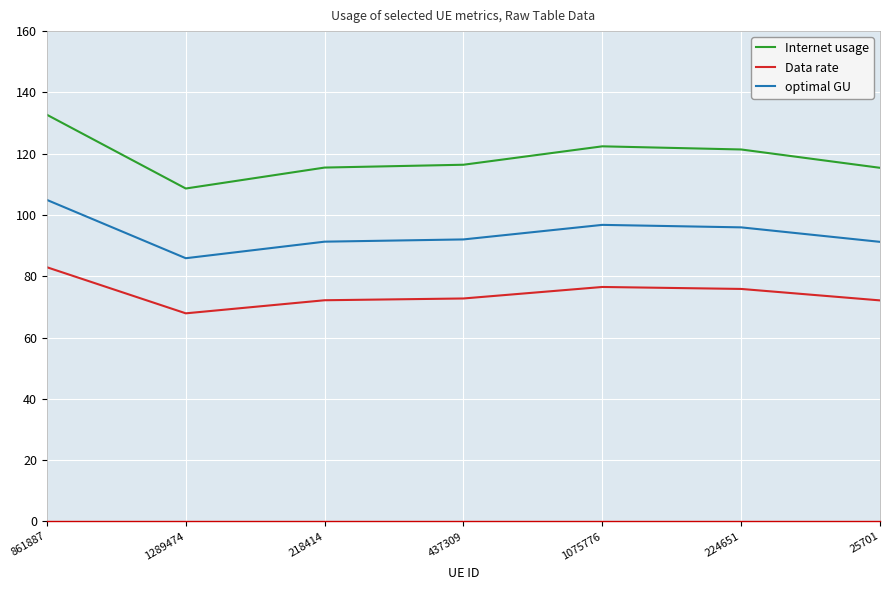

Rank the series by their maximum value, from highest to lowest.

Internet usage, optimal GU, Data rate